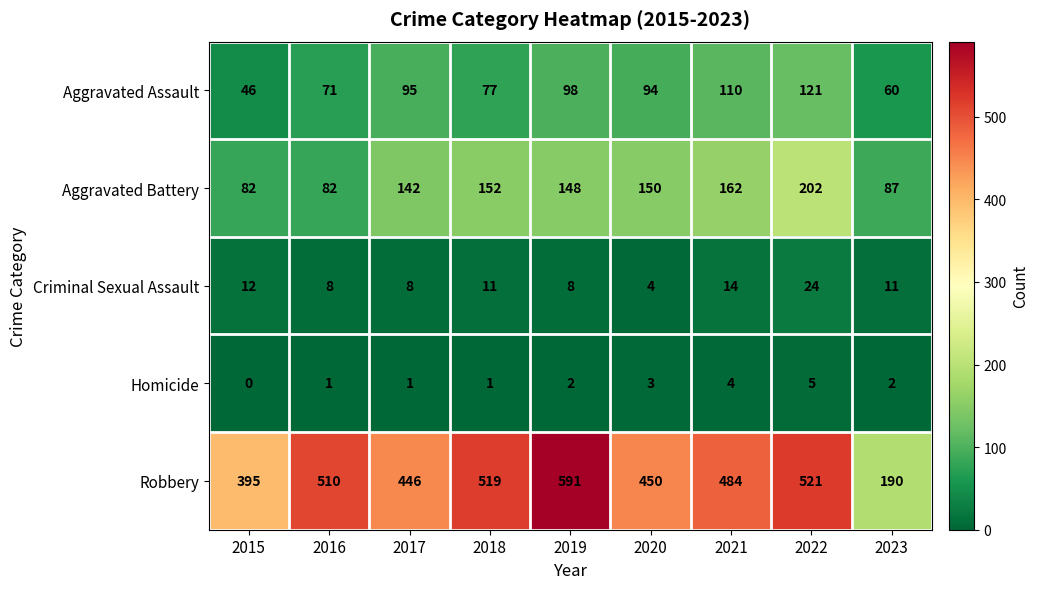

At which category does the chart reach its peak across all series?

2019